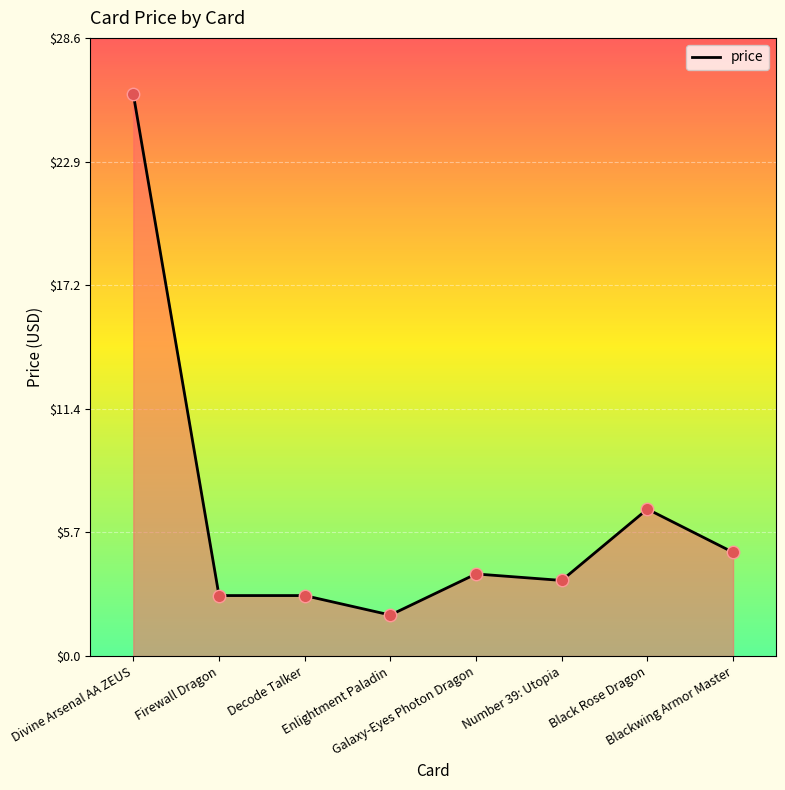

Approximately how many times larger is the value at Black Rose Dragon compared to Decode Talker?

2.4